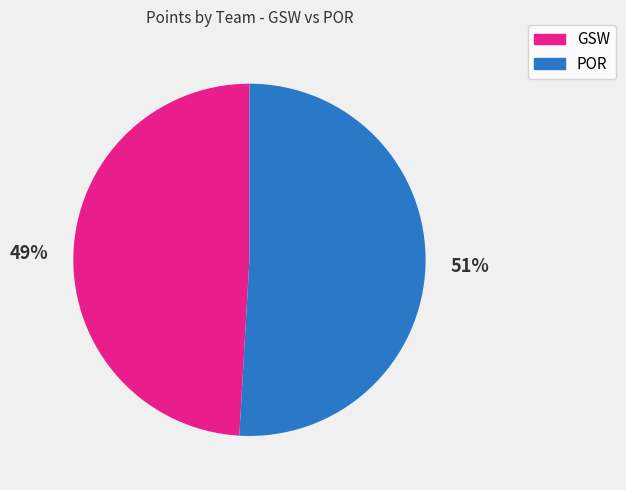

How many segments does this pie chart have?

2